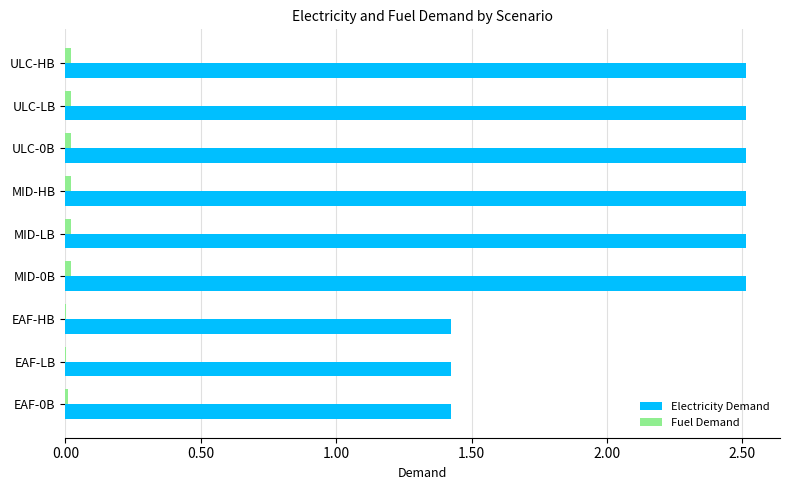

Which series has the largest total across all categories?

Electricity Demand